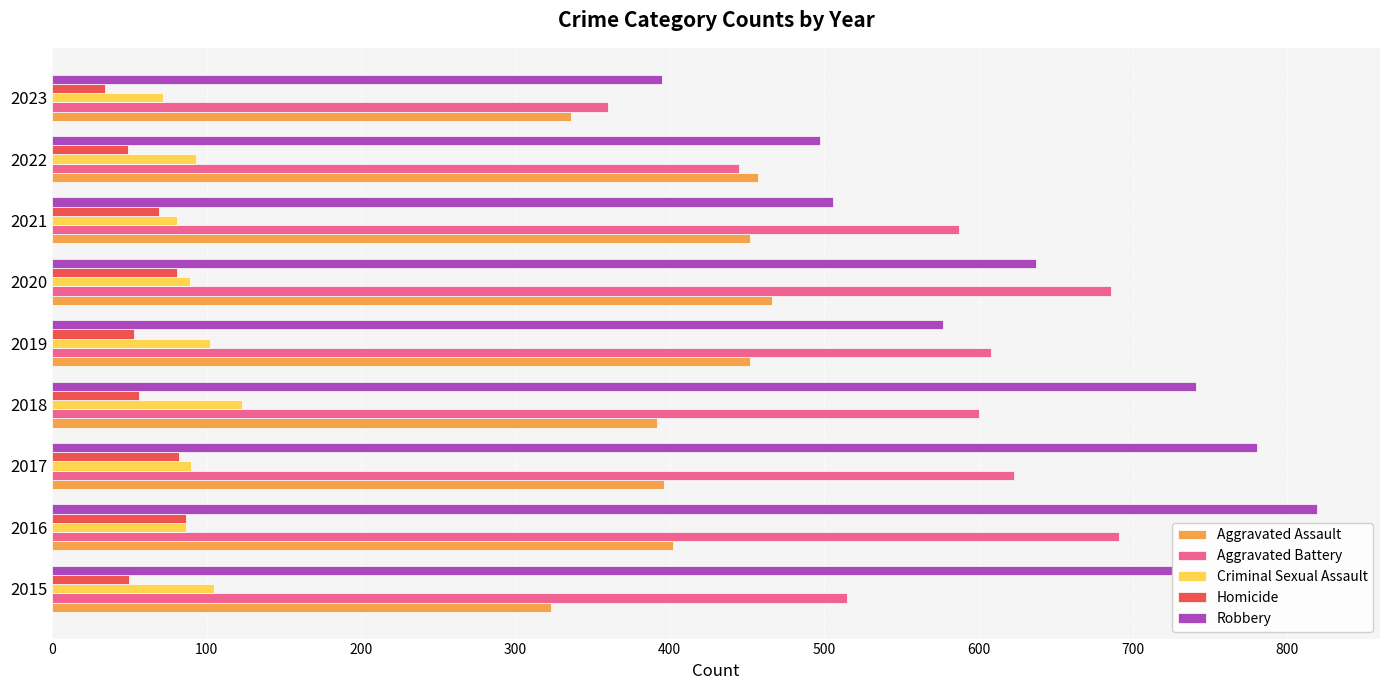

What is the approximate value of Homicide at 2023, to the nearest 10?

30